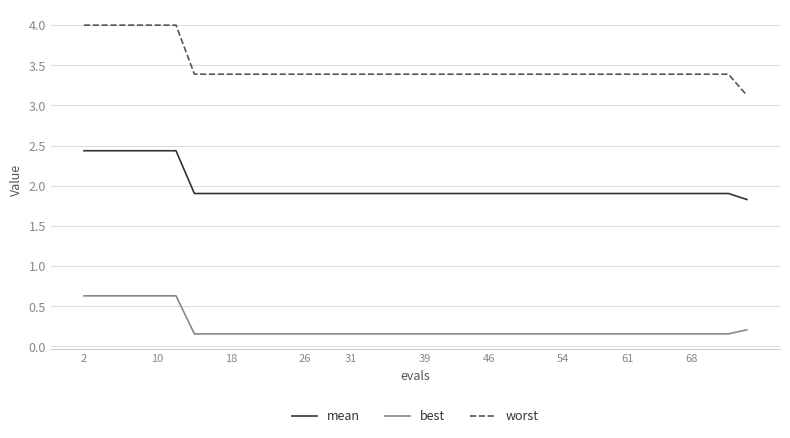

How many series are shown in this chart?

3